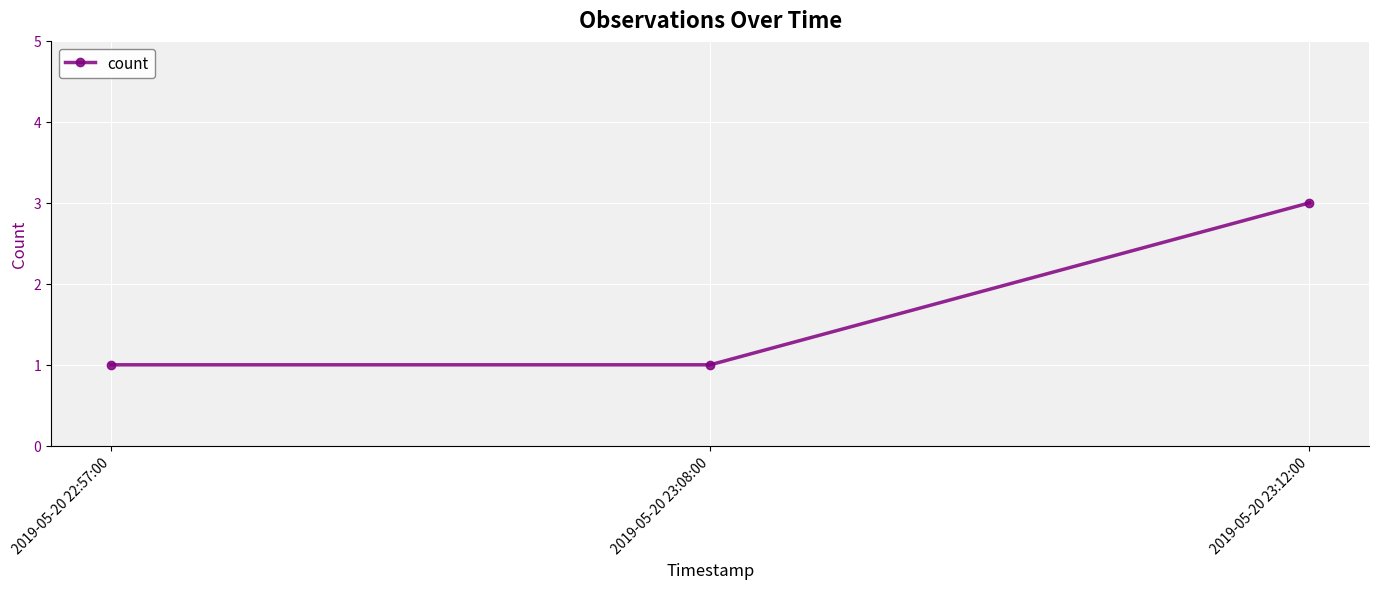

The value at 2019-05-20 22:57:00 is 0. True or false?

False